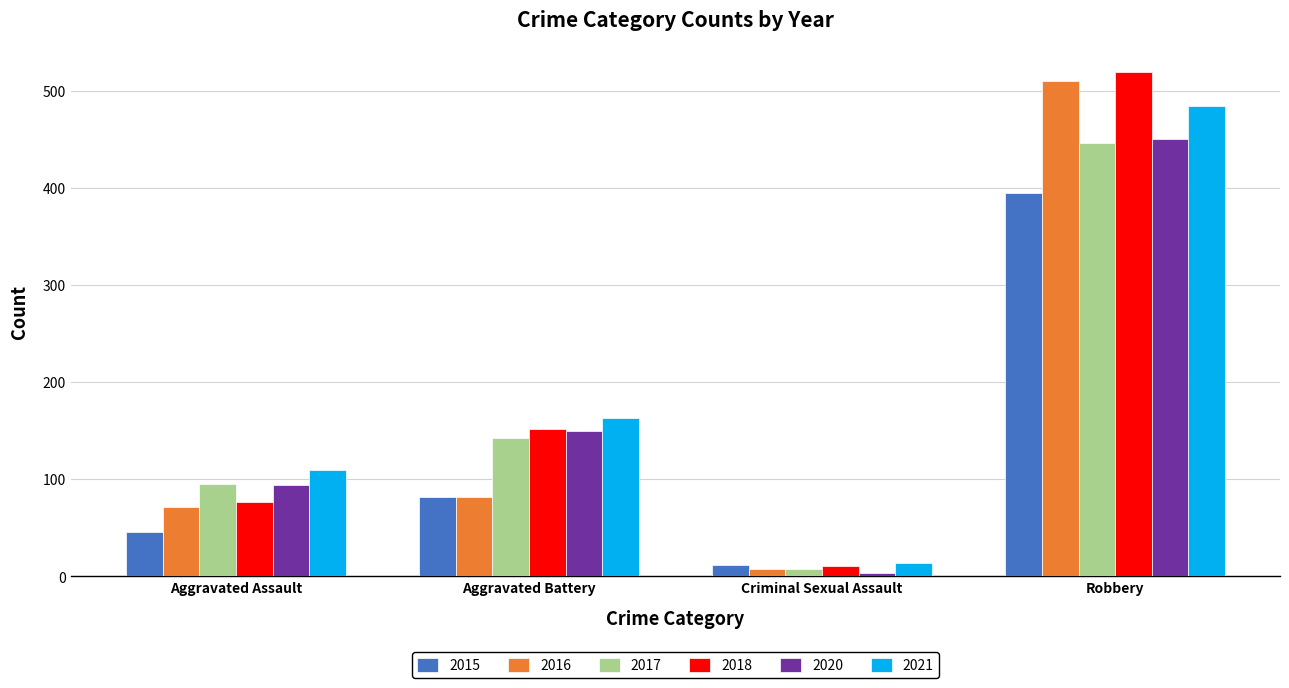

List the labels in order of 2020 value, largest first.

Robbery, Aggravated Battery, Aggravated Assault, Criminal Sexual Assault